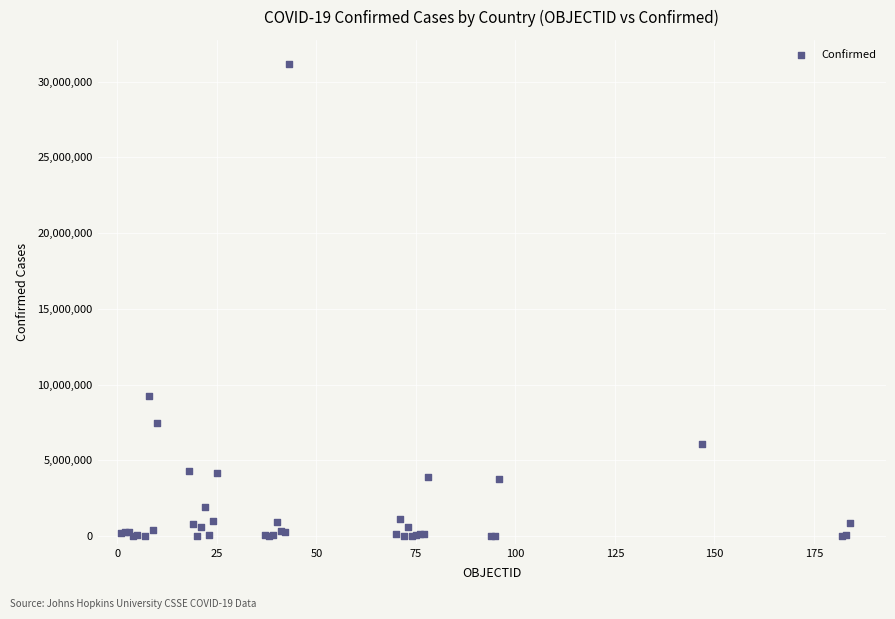

What Y value in the scatter plot is closest to 15601268?

9276618